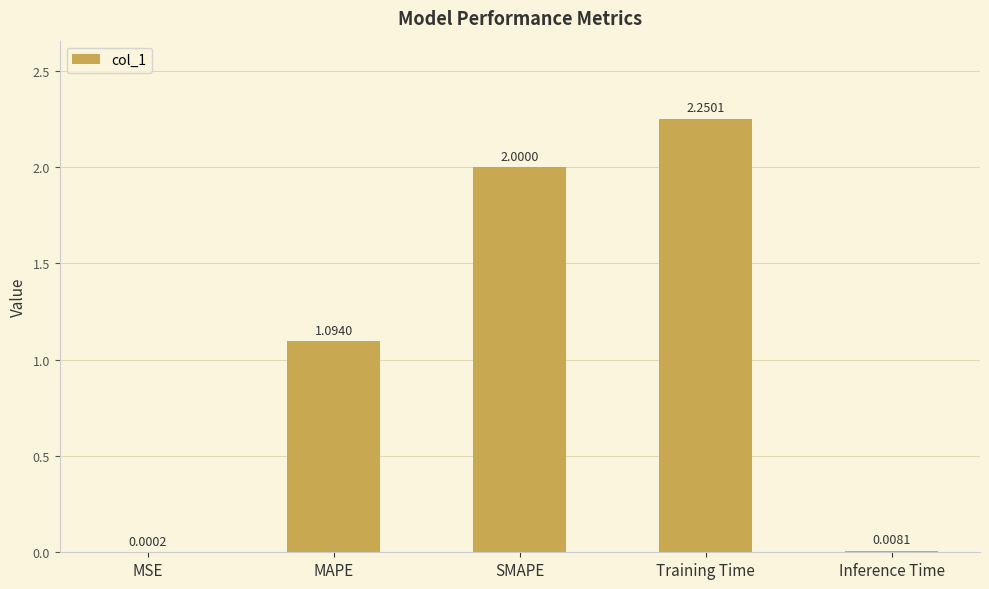

What is the sum of all values?

5.4